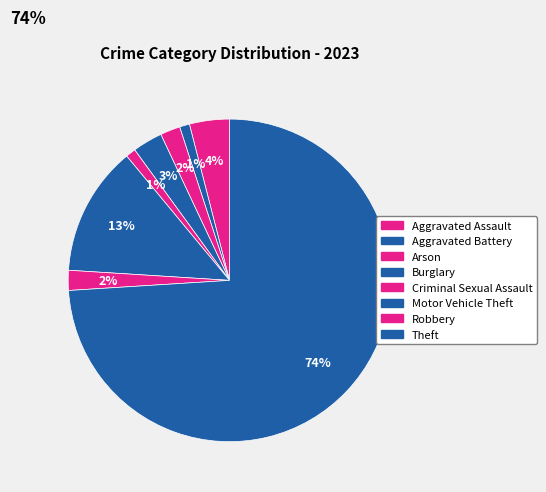

How many segments does this pie chart have?

8